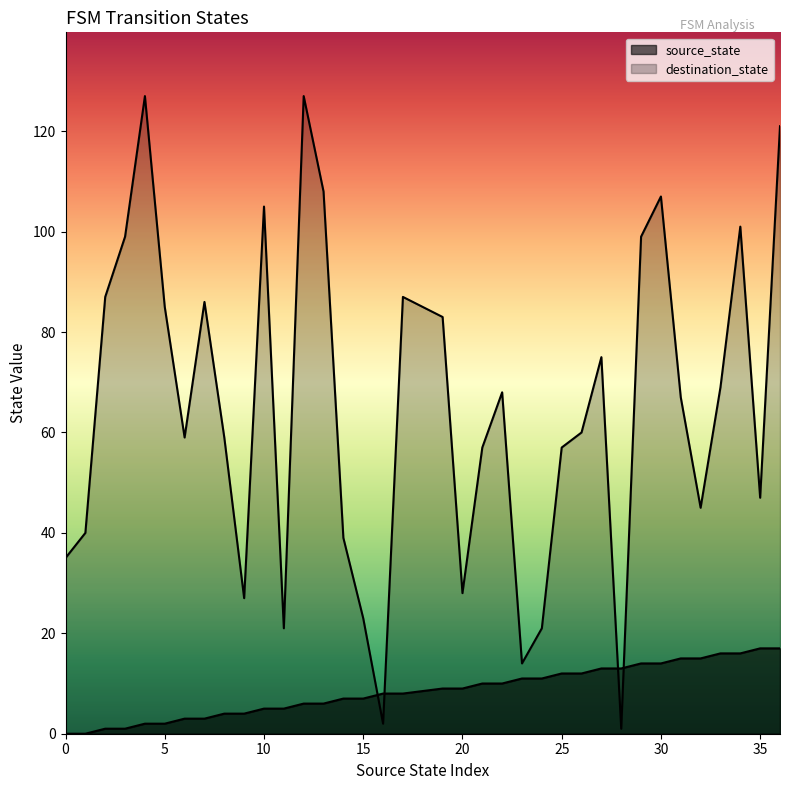

How many data points in source_state are less than 9?

18